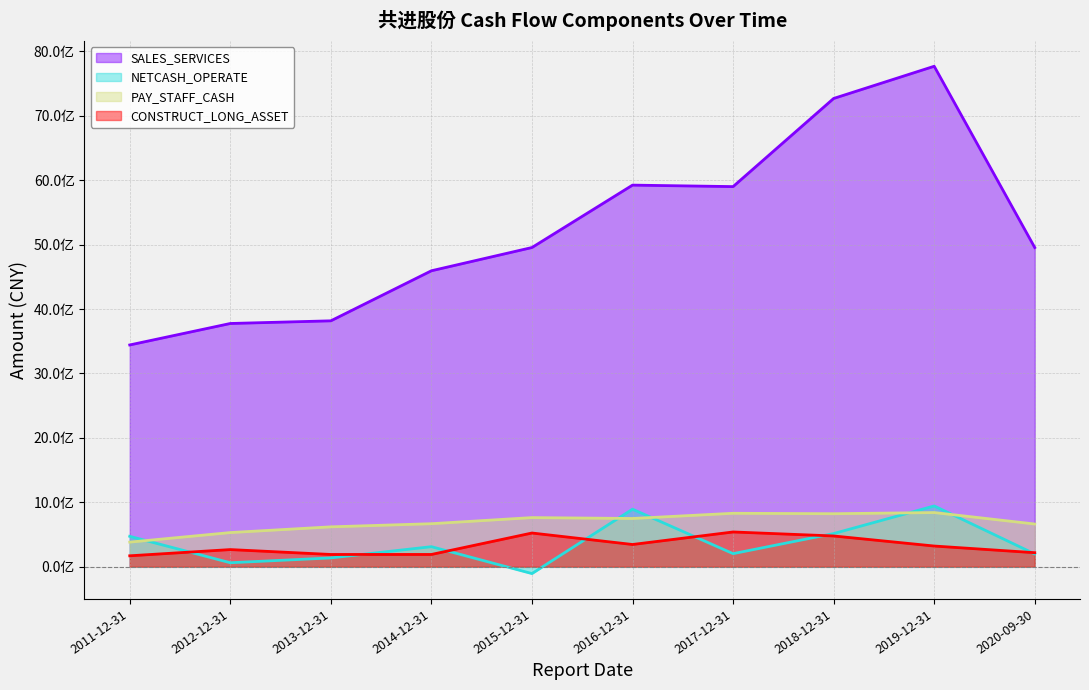

What are all the series names shown in the legend?

SALES_SERVICES, NETCASH_OPERATE, PAY_STAFF_CASH, CONSTRUCT_LONG_ASSET